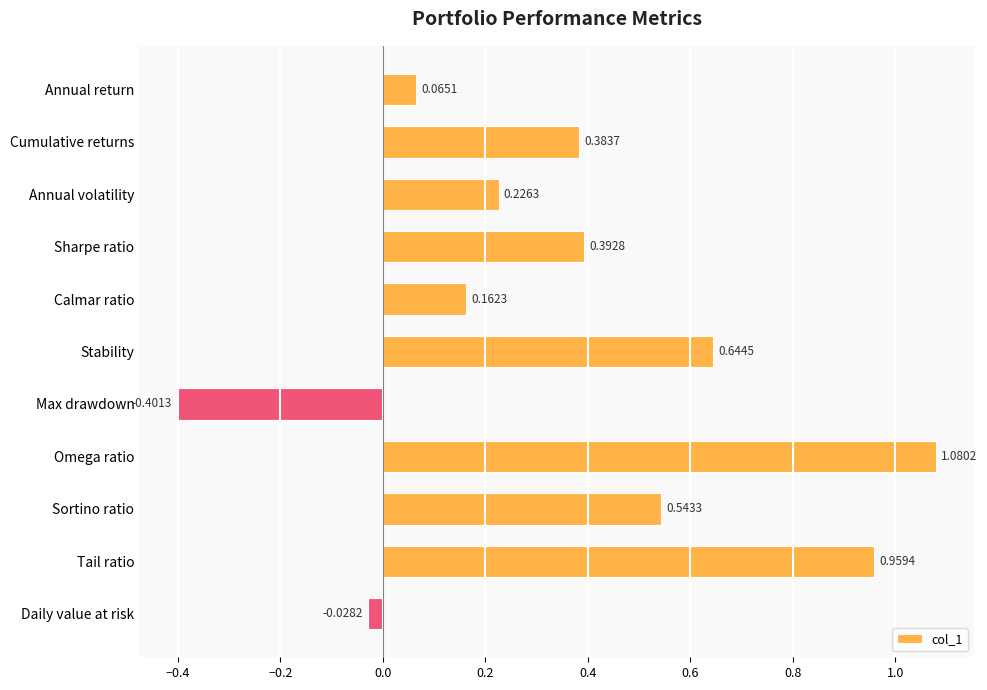

Rank the categories by value from lowest to highest.

Max drawdown, Daily value at risk, Annual return, Calmar ratio, Annual volatility, Cumulative returns, Sharpe ratio, Sortino ratio, Stability, Tail ratio, Omega ratio